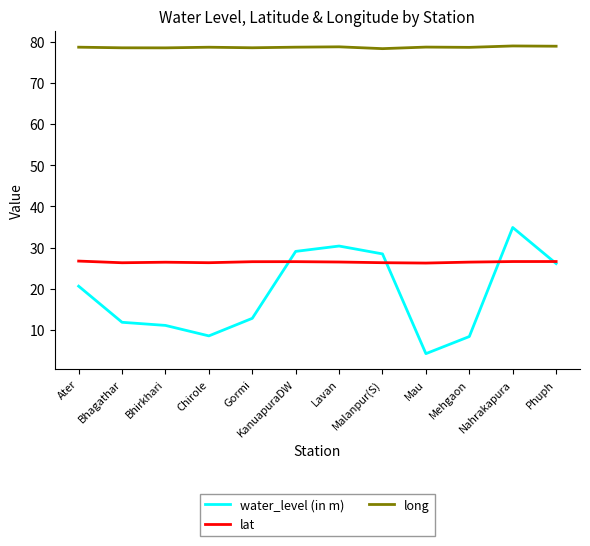

True or false: lat has a value of 15.9 at Ater.

False